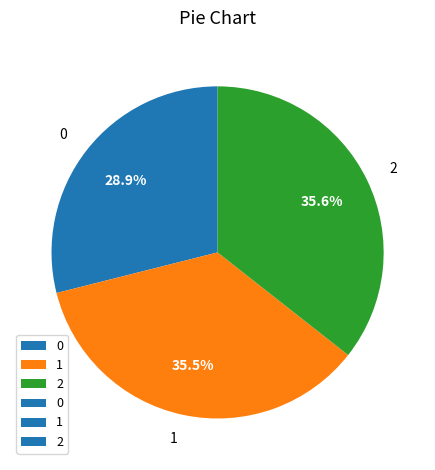

Do 0 and 2 together represent more than half of the pie?

Yes